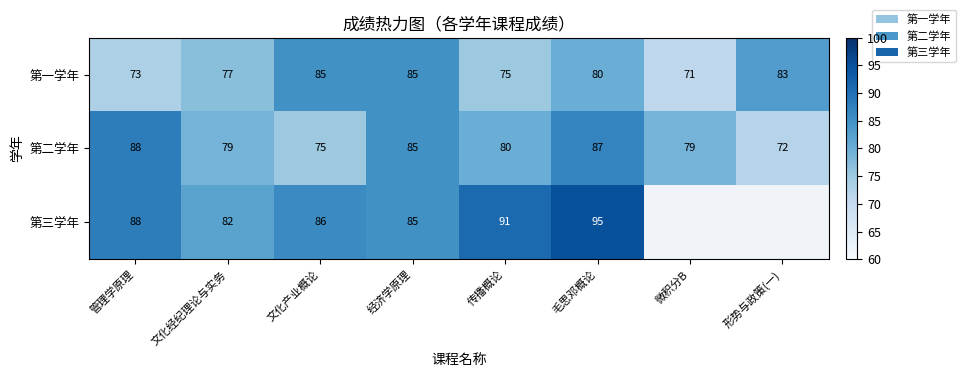

The 第二学年 series shows 87 at 毛思邓概论. True or false?

True